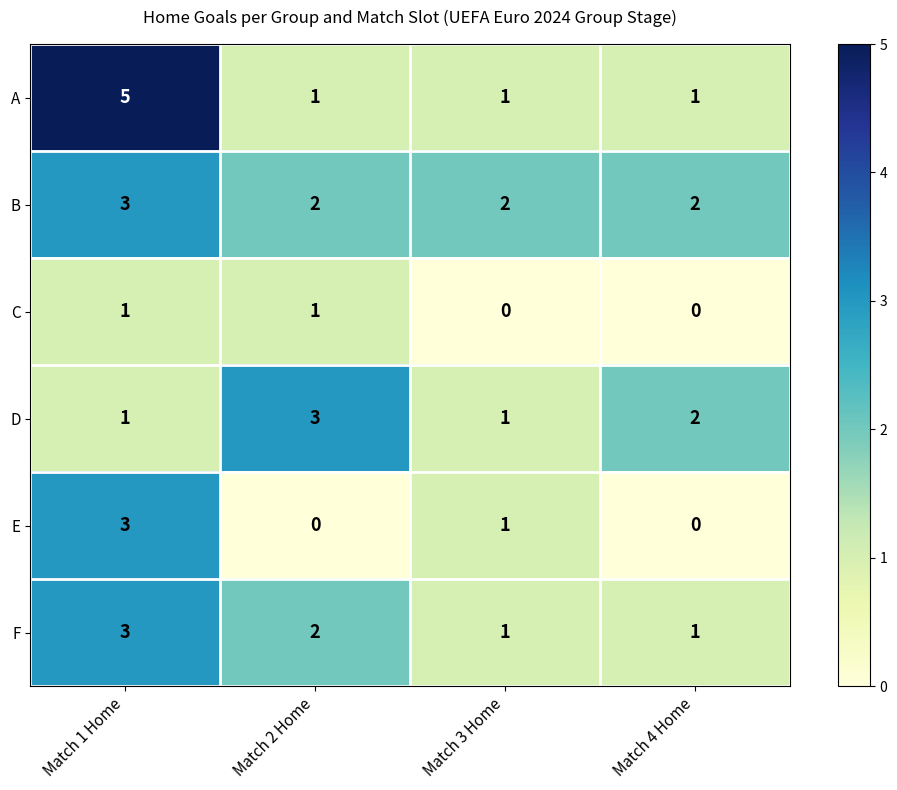

What is the difference between the maximum and minimum values in the A series?

4